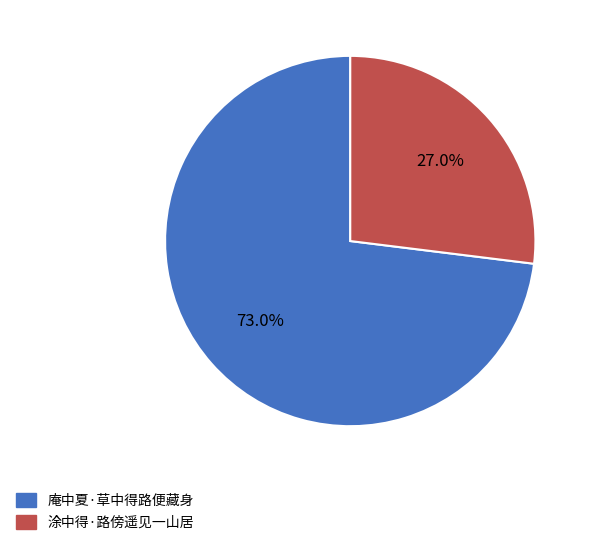

Count the number of slices in the pie.

2